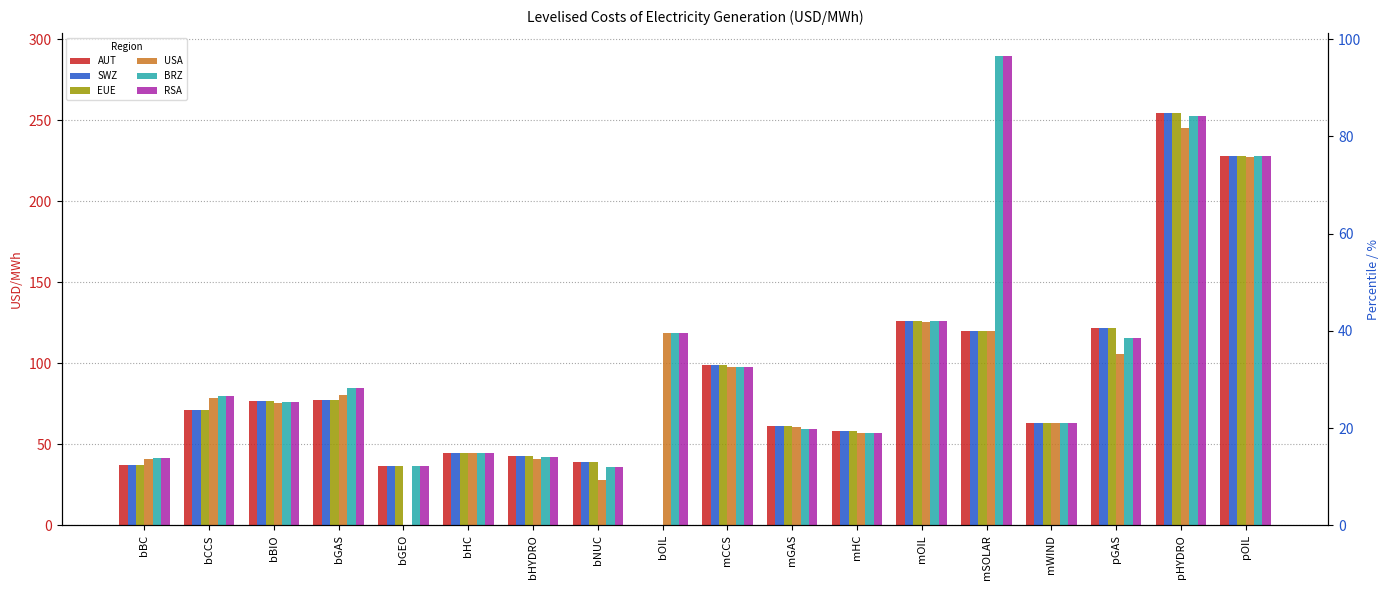

Between bOIL and bGAS, which is larger?

bGAS